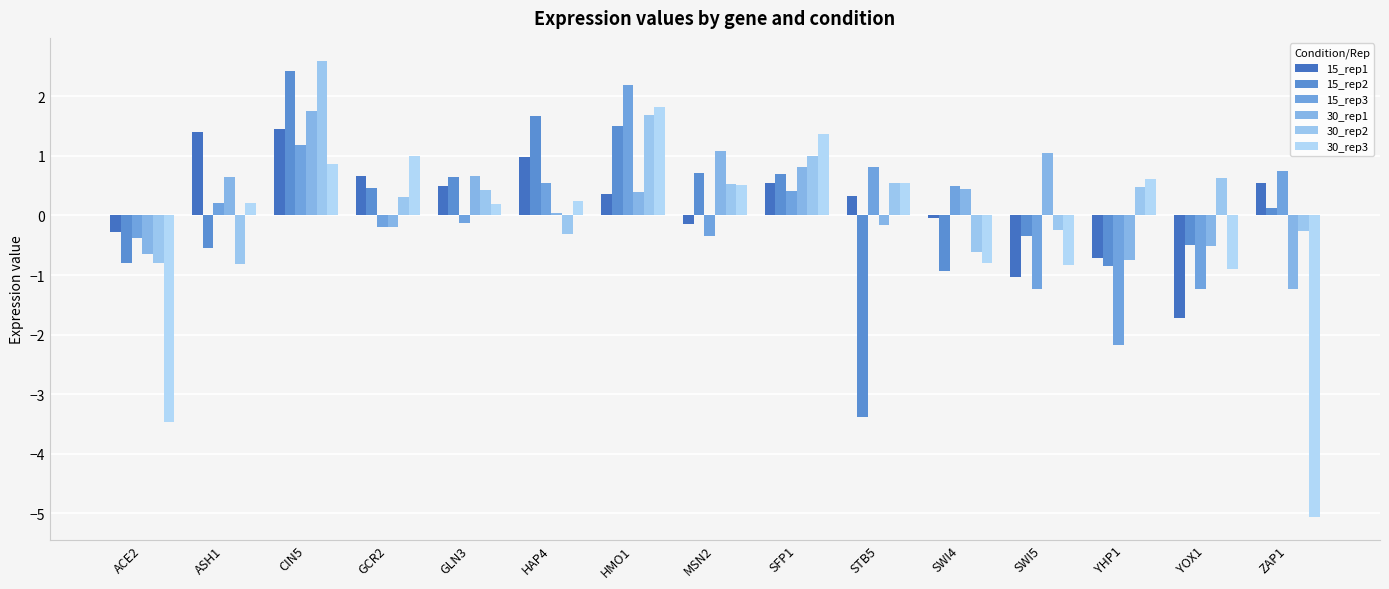

How many bars are there in total?

90